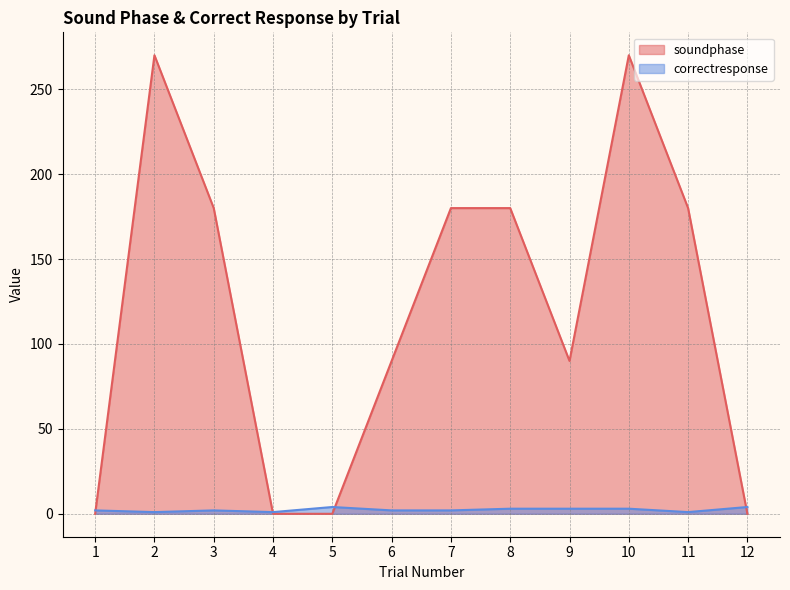

Rank the series at 11 from highest to lowest value.

soundphase, correctresponse